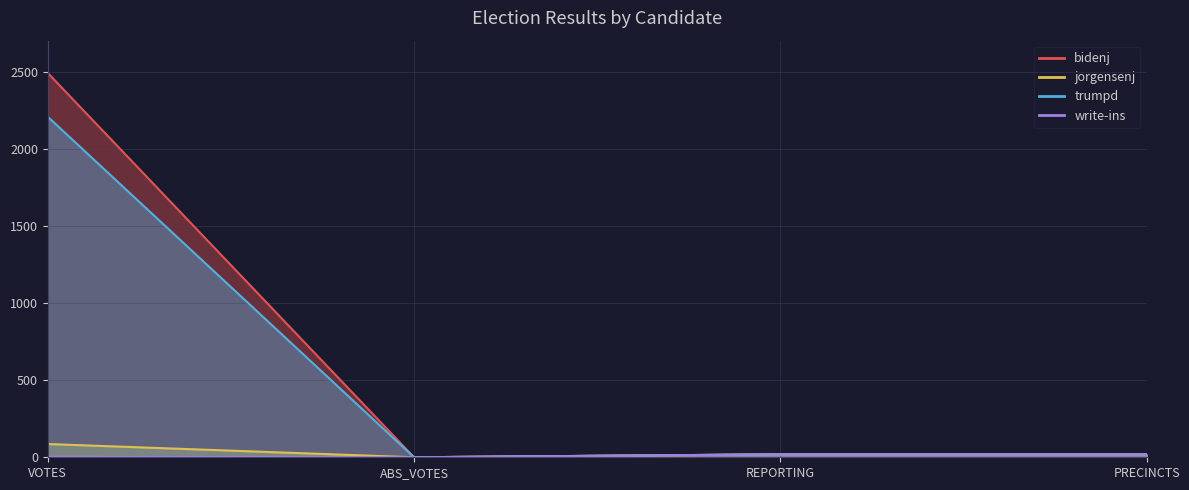

How many positive values does the bidenj series have?

3